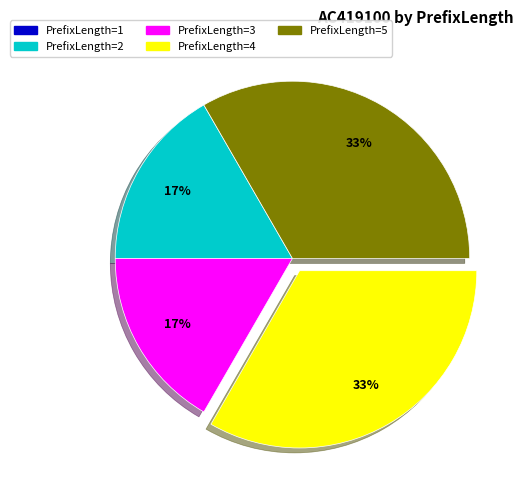

Is there a majority slice in this chart?

No